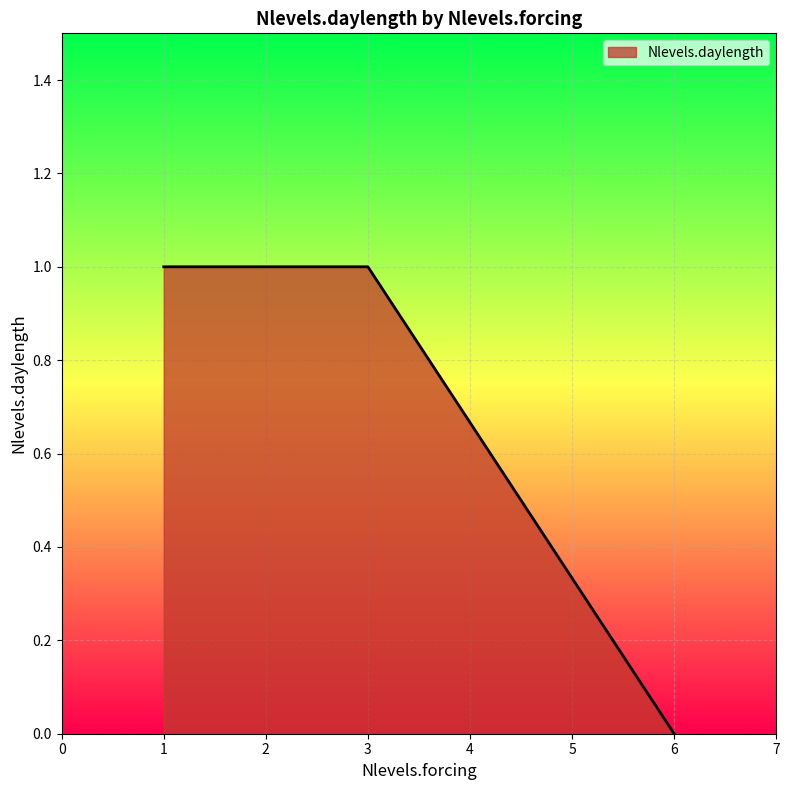

True or false: there are more than 0 points higher than both neighbors.

False